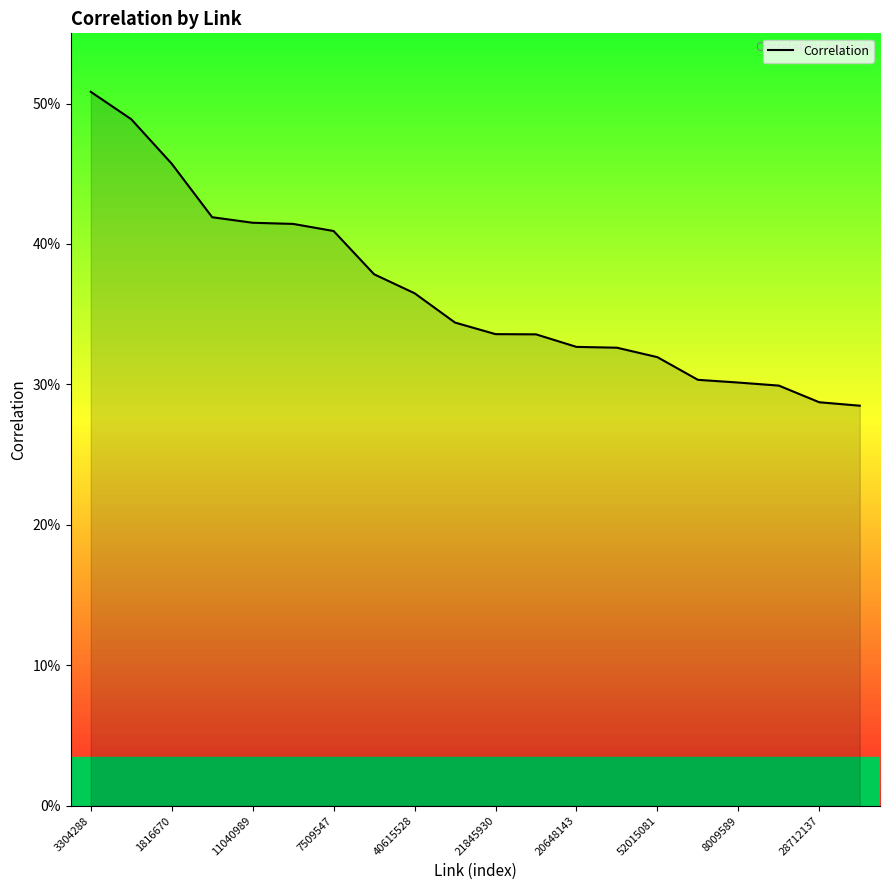

Rank the categories by value from highest to lowest.

3304288, 1816670, 11040989, 7509547, 40615528, 21845930, 20648143, 52015081, 8009589, 28712137, 10, 11, 12, 13, 14, 15, 16, 17, 18, 19